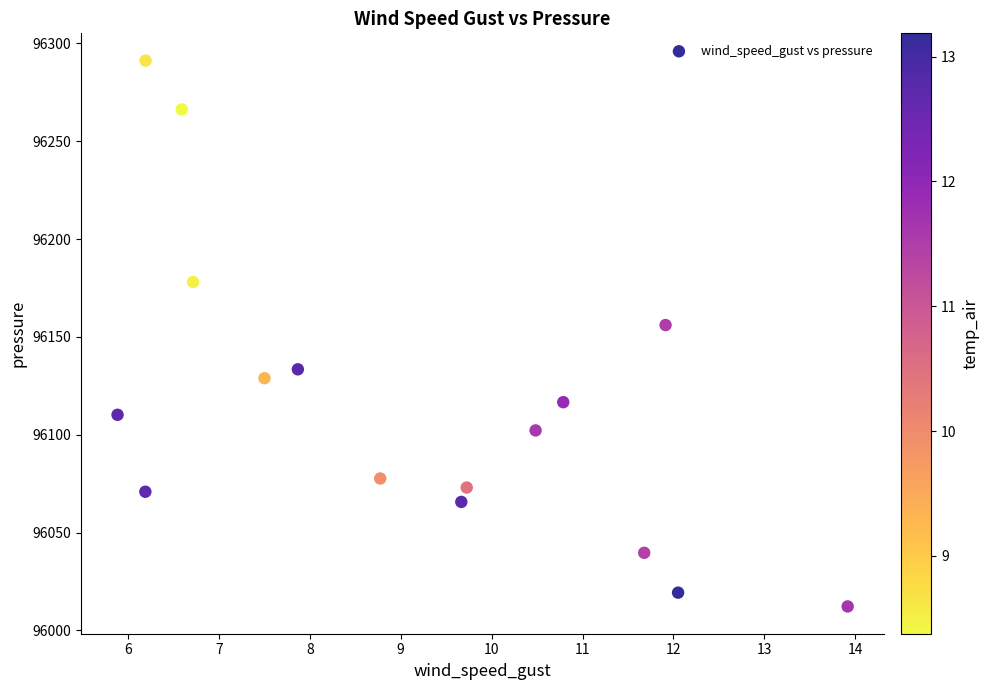

What Y value in the scatter plot is closest to 96151?

96156.0